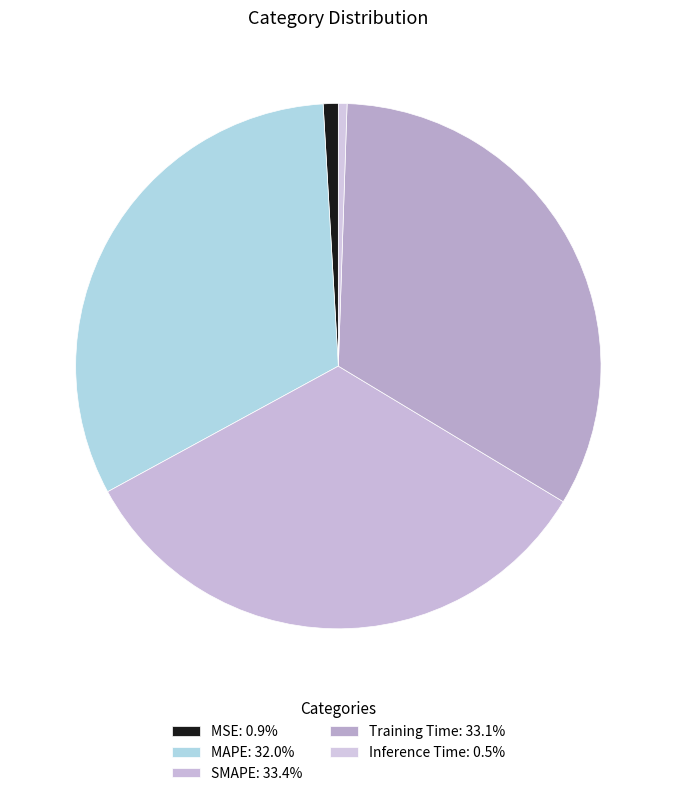

True or false: SMAPE accounts for 33% of the total.

True